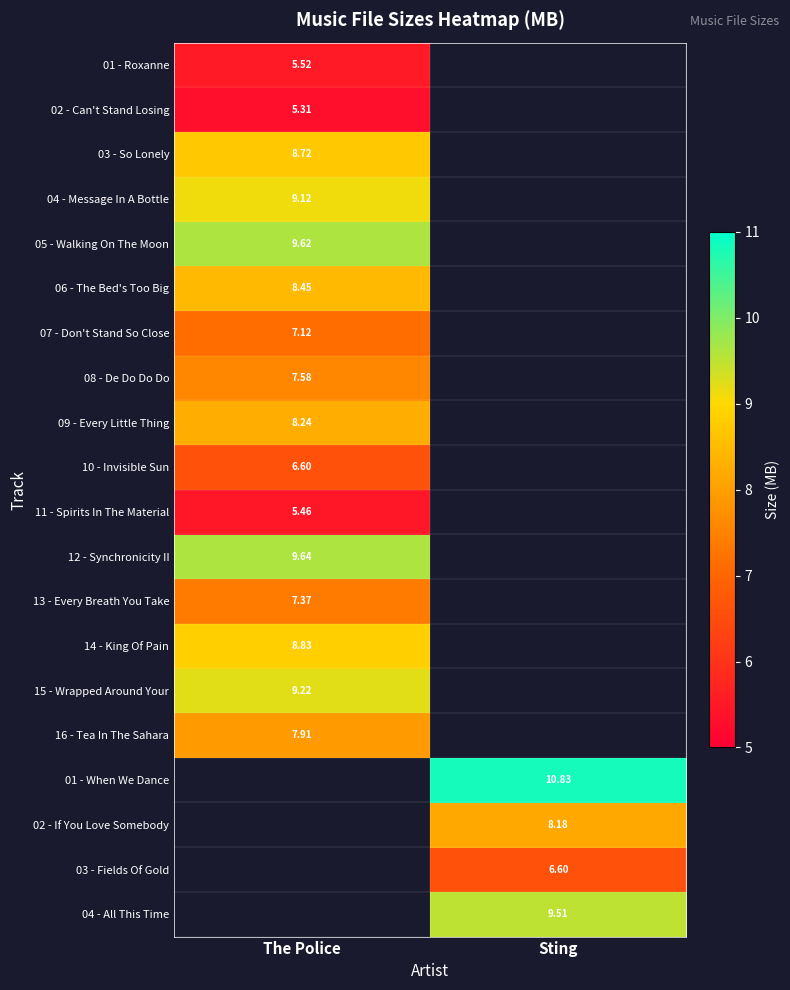

Is the value of 12 - Synchronicity II at The Police greater than the value of 15 - Wrapped Around Your at The Police?

Yes